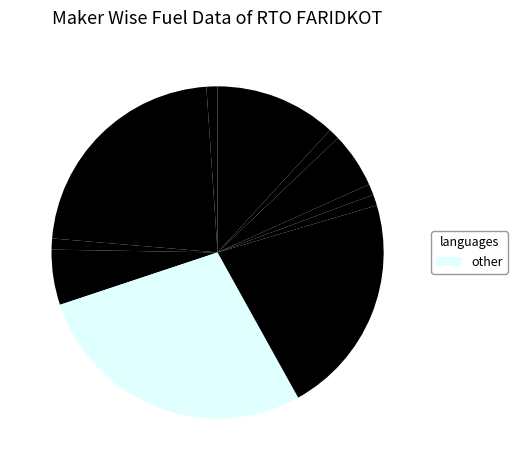

How many slices are in this pie chart?

11